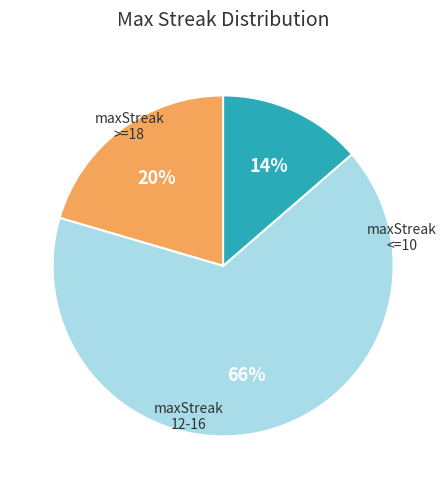

To the nearest percent, what is the average slice percentage?

33%